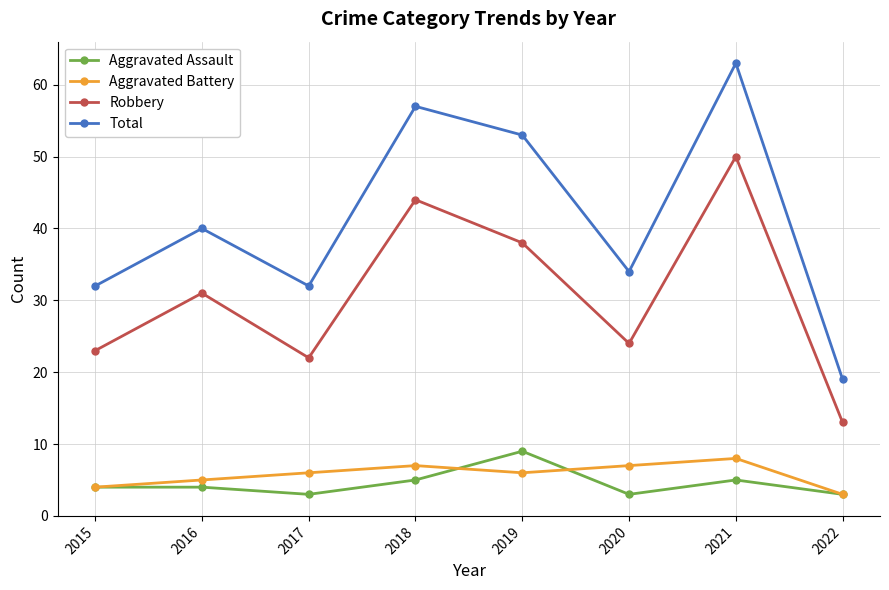

What is the total value across all series at 2021?

126